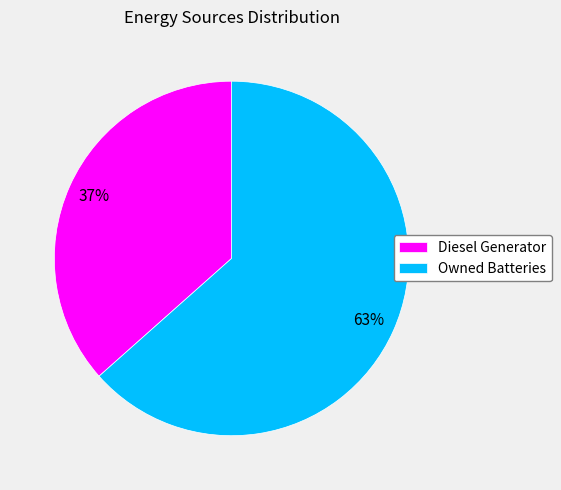

The Owned Batteries slice represents 74% of the pie. True or false?

False